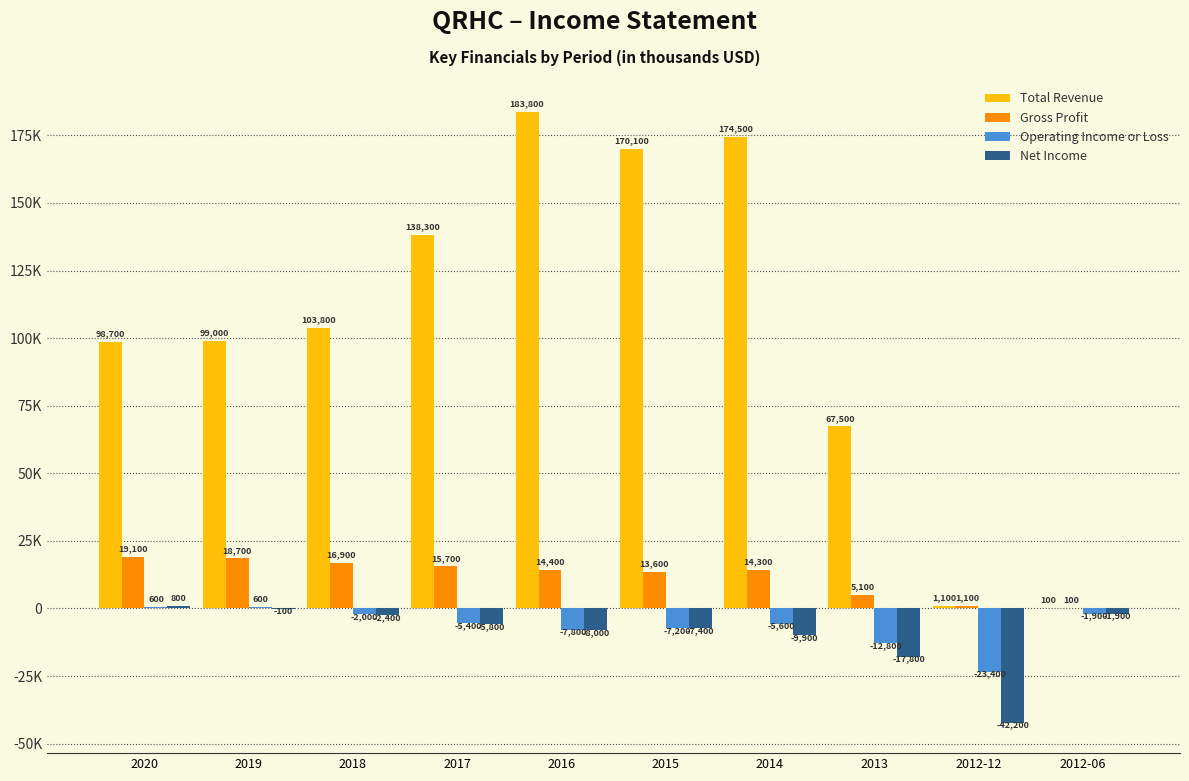

What are all the series names shown in the legend?

Total Revenue, Gross Profit, Operating Income or Loss, Net Income